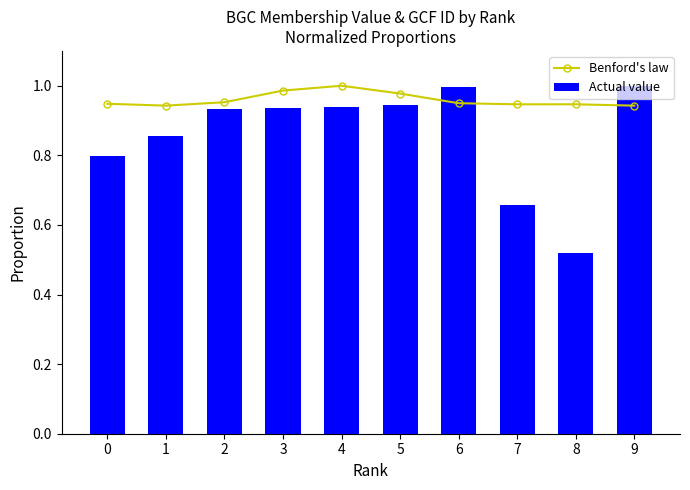

Between 6 and 8, which series saw the biggest shift?

Actual value